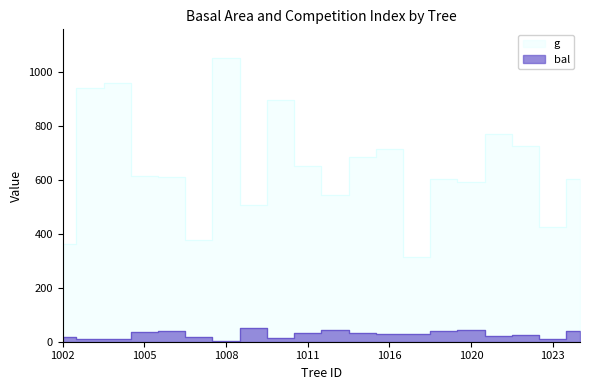

What is the highest value of the bal series?

49.3